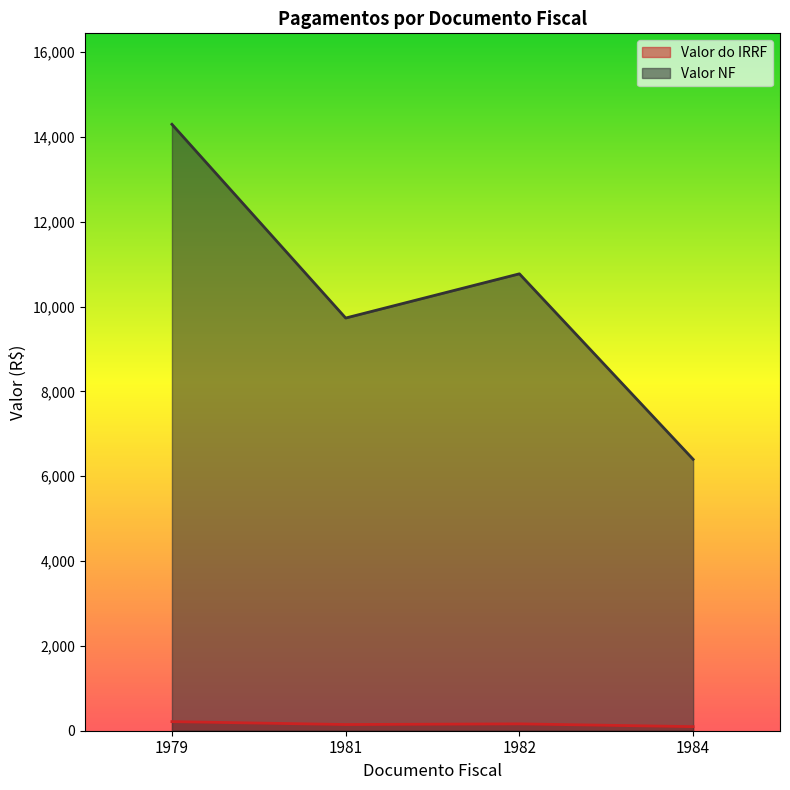

True or false: Valor do IRRF and Valor NF intersect in this chart.

False